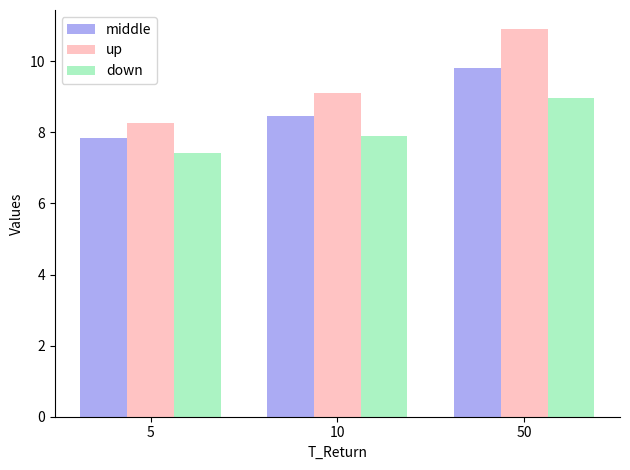

Between 5 and 50, which series saw the biggest shift?

up